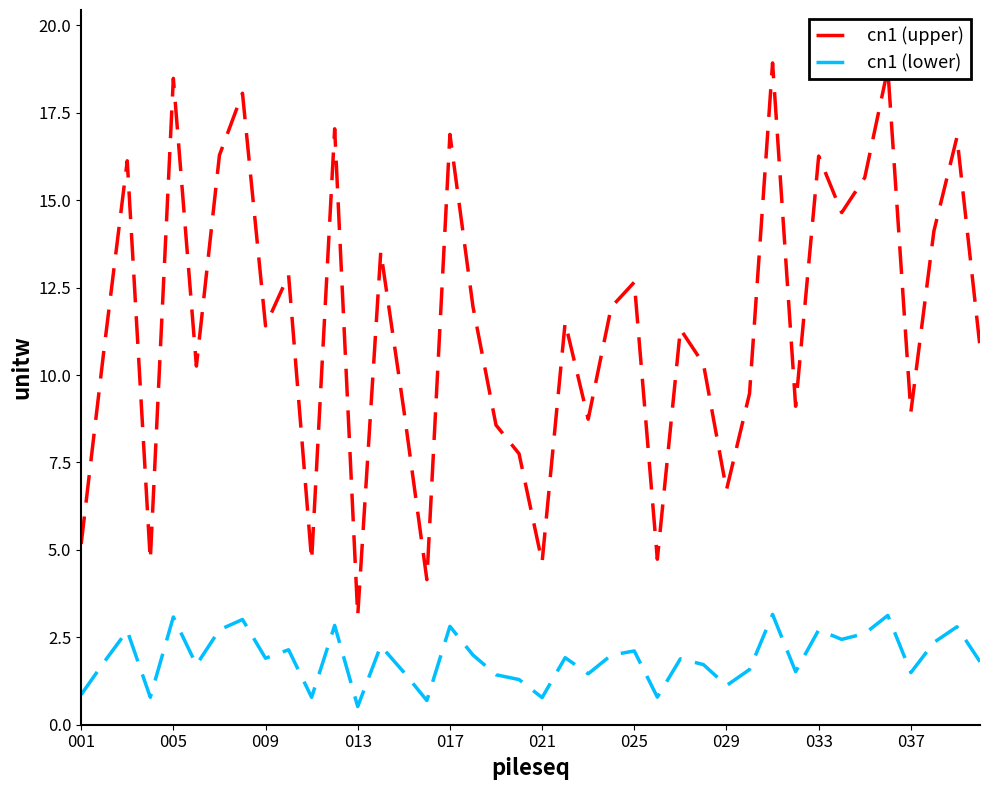

True or false: cn1 (upper) and cn1 (lower) cross at least once.

False